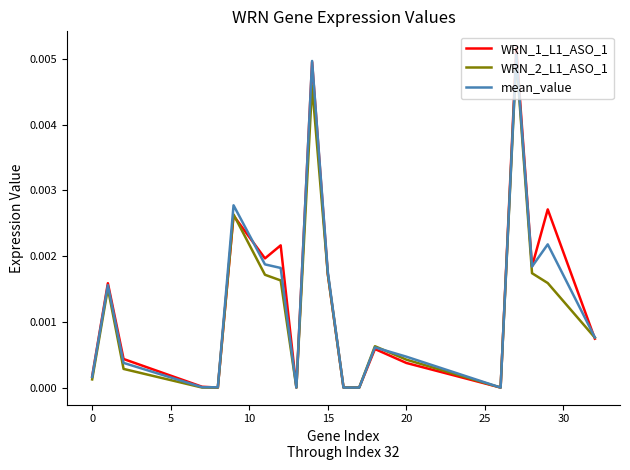

How many series are shown in this chart?

3